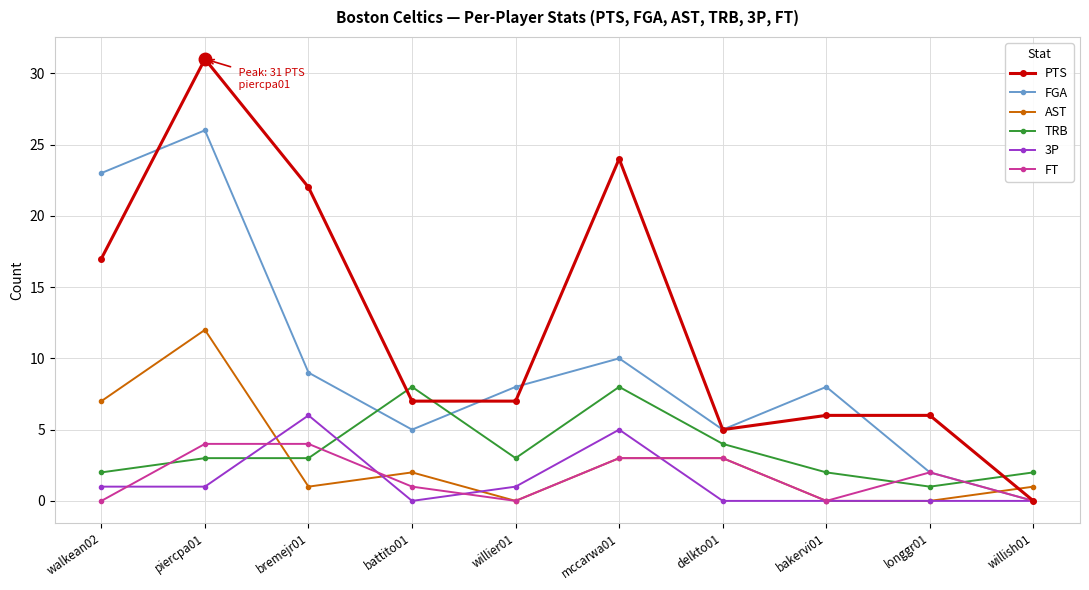

Where does the FT series first go above 2?

piercpa01